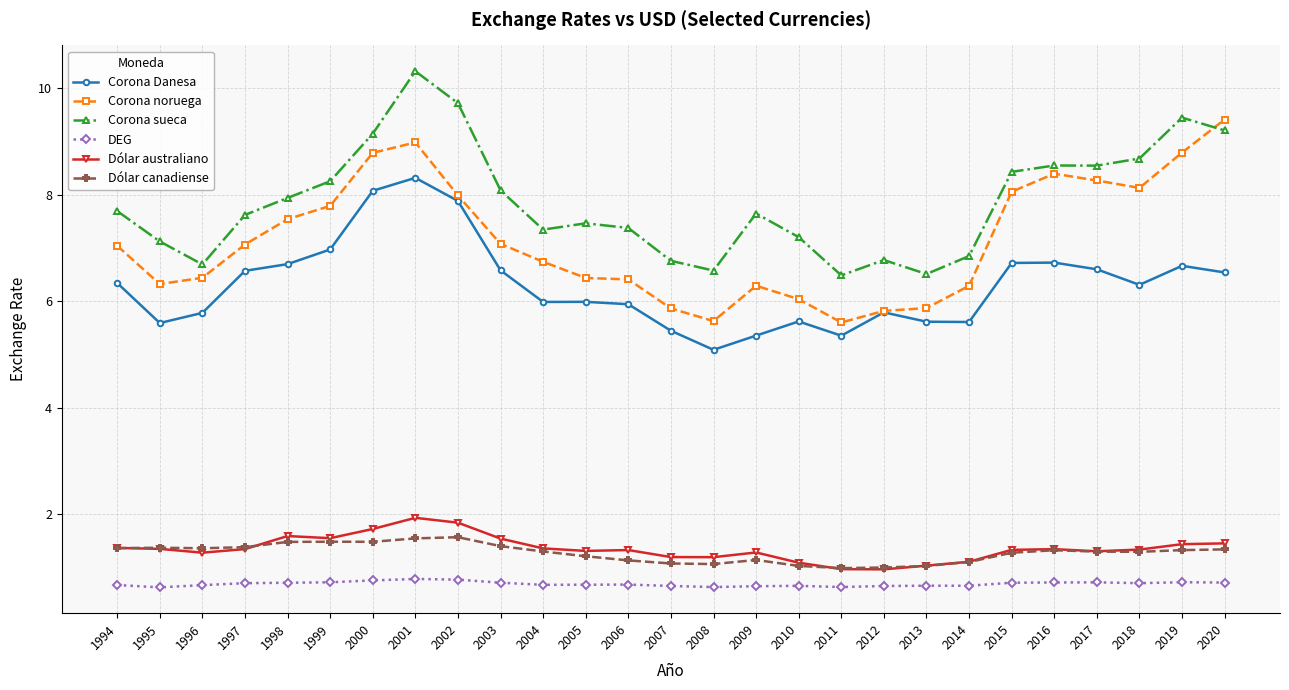

What is the sum of all Corona noruega values?

193.2